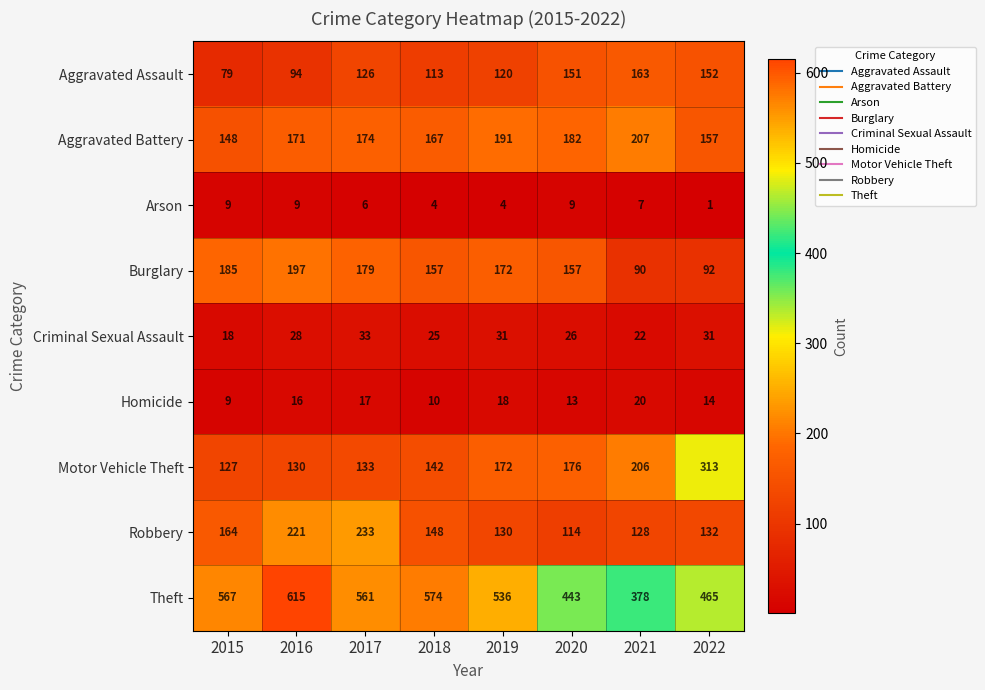

Which series changed the most between 2016 and 2018?

Robbery